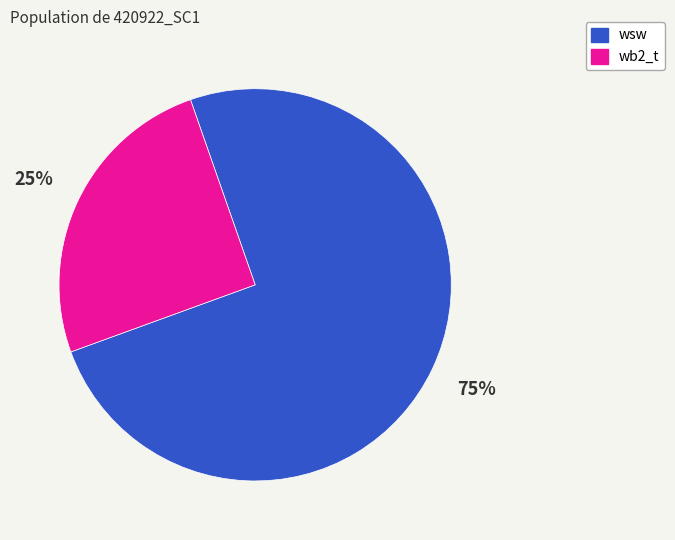

Does any single category account for the majority?

Yes